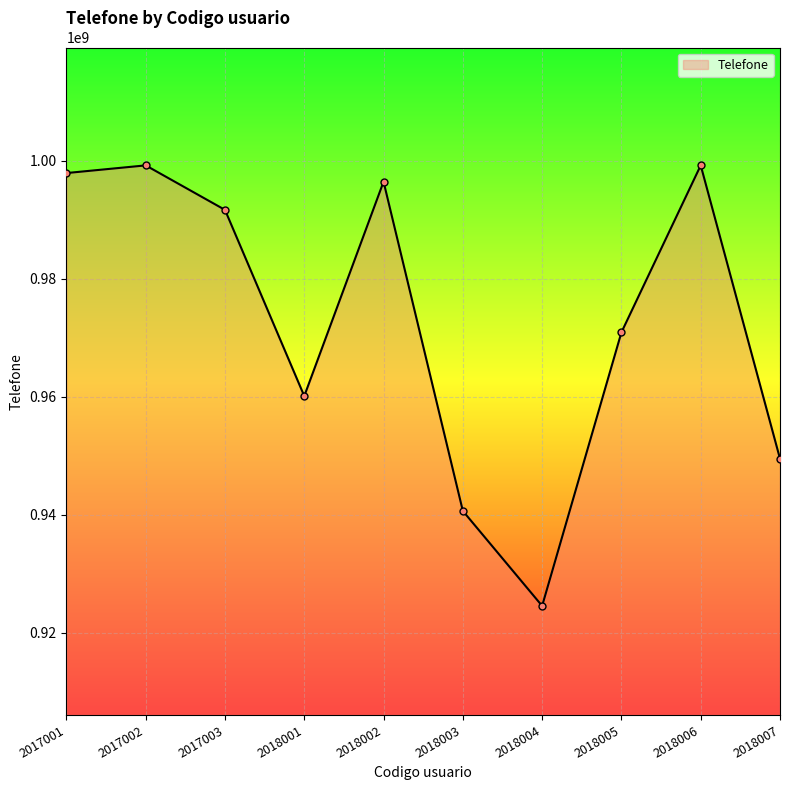

What is the sum of all values?

9730190118